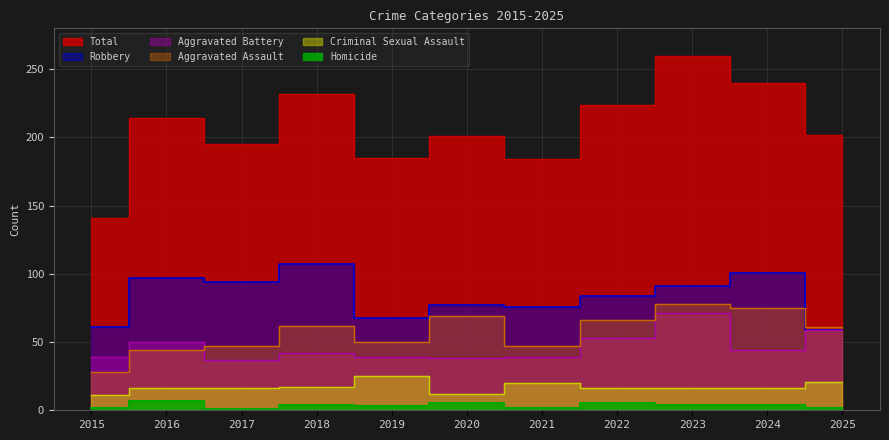

Is it true that Criminal Sexual Assault equals 11 at 2015?

True